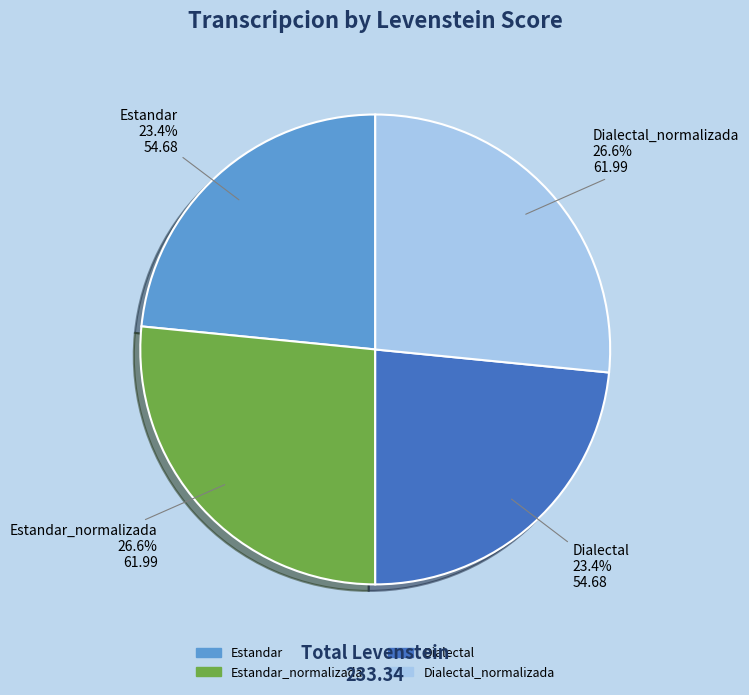

Is there any slice that represents more than half of the pie?

No